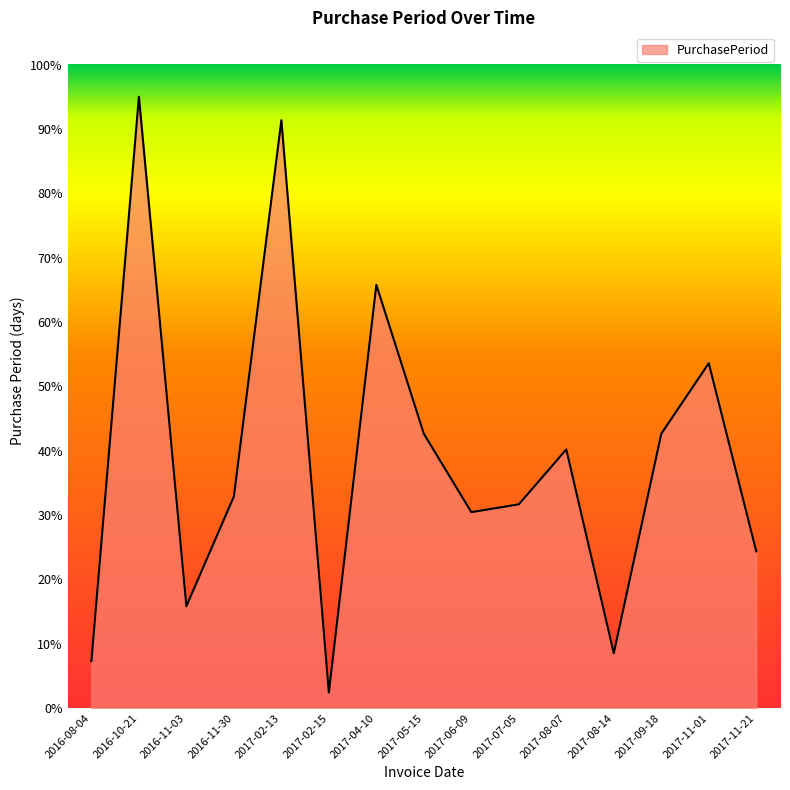

What is the minimum value shown in the chart?

2.4